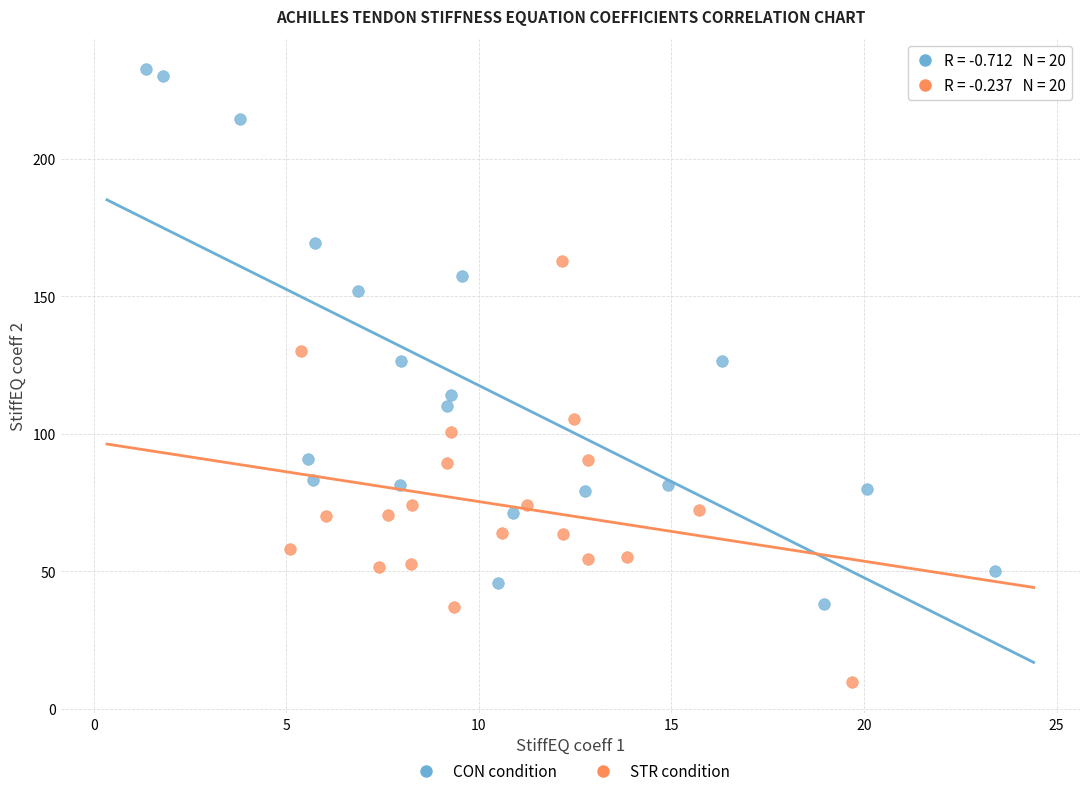

Which series contains the highest Y value?

CON condition